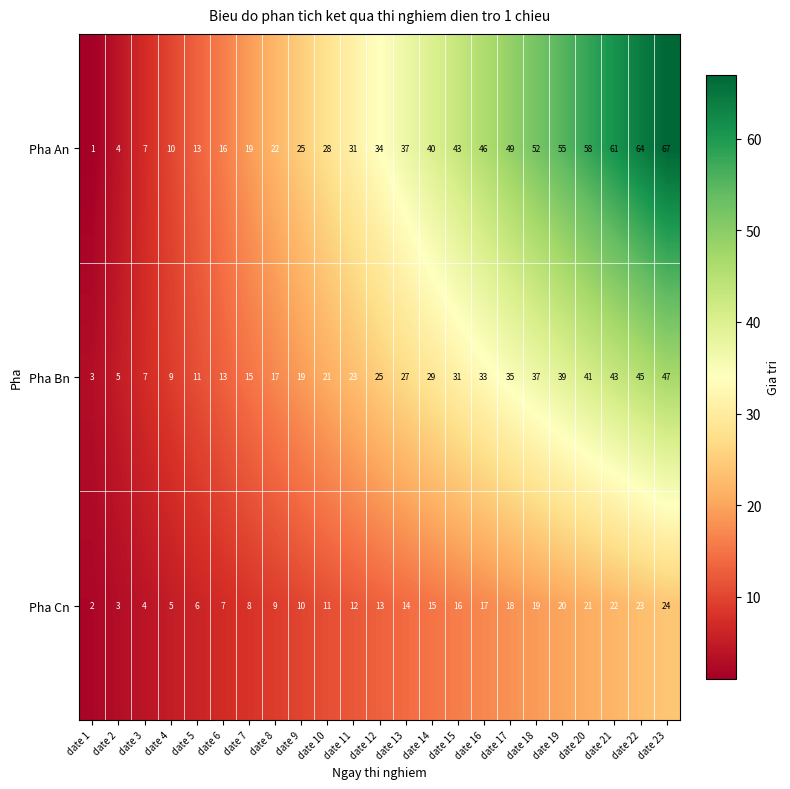

Between date 4 and date 16, which series saw the biggest shift?

Pha An